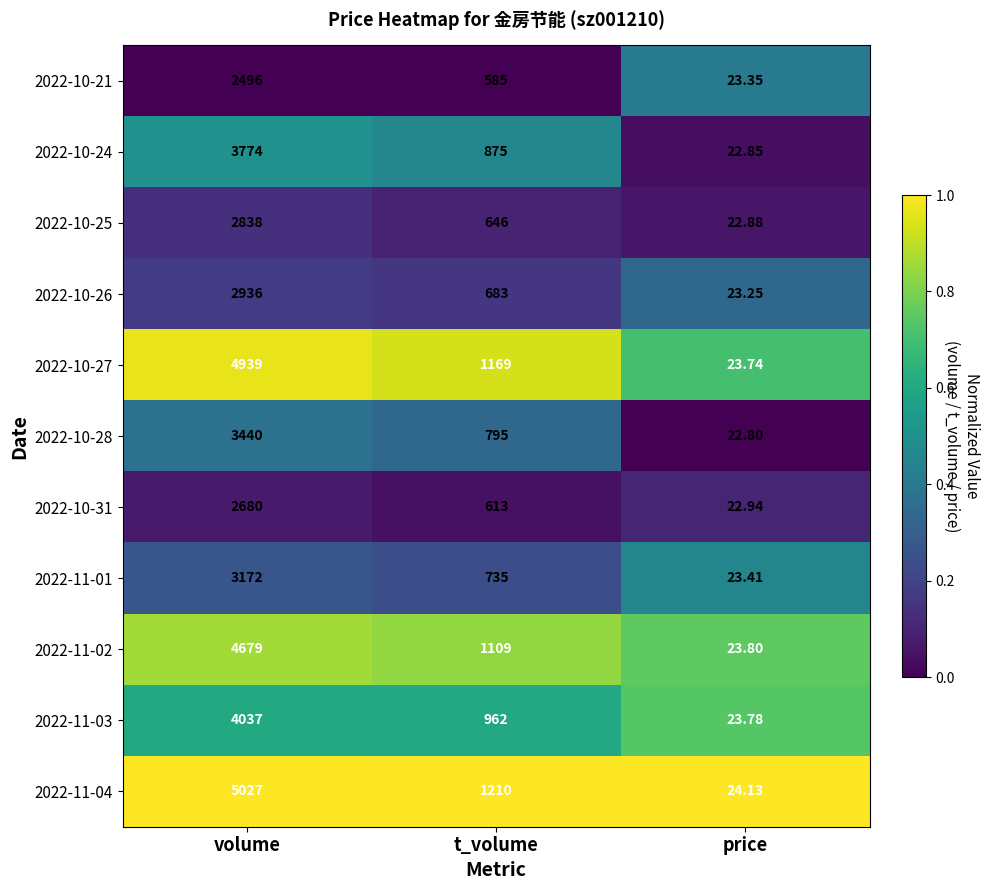

Rank the categories by 2022-10-25 value from highest to lowest.

volume, t_volume, price